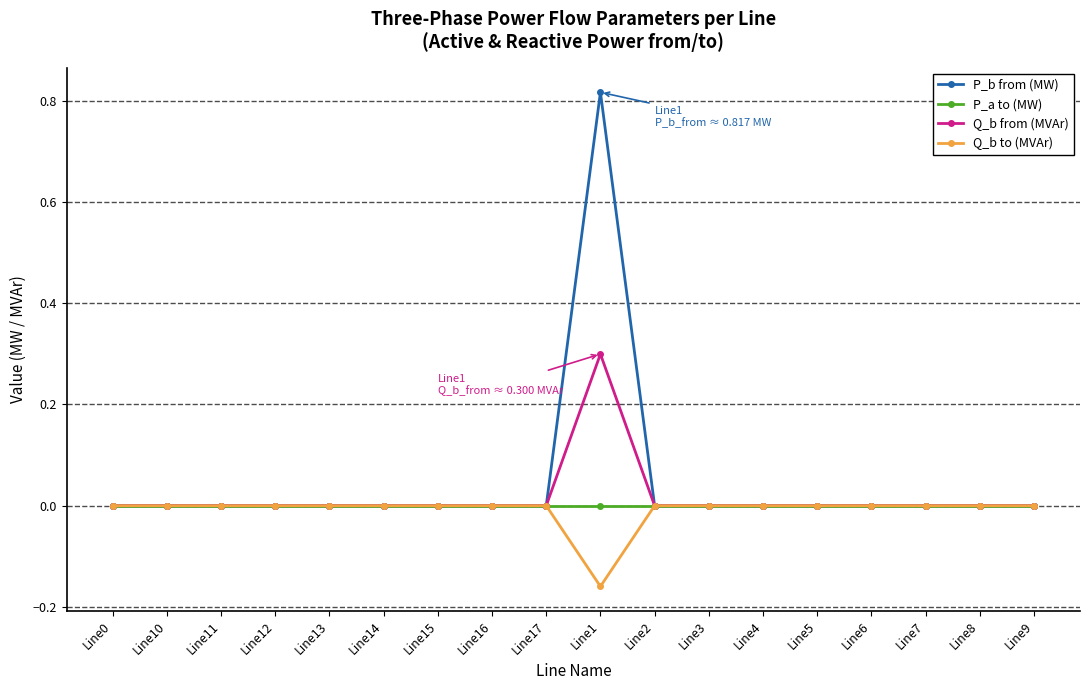

Which category has the highest value in the P_b from (MW) series?

Line1